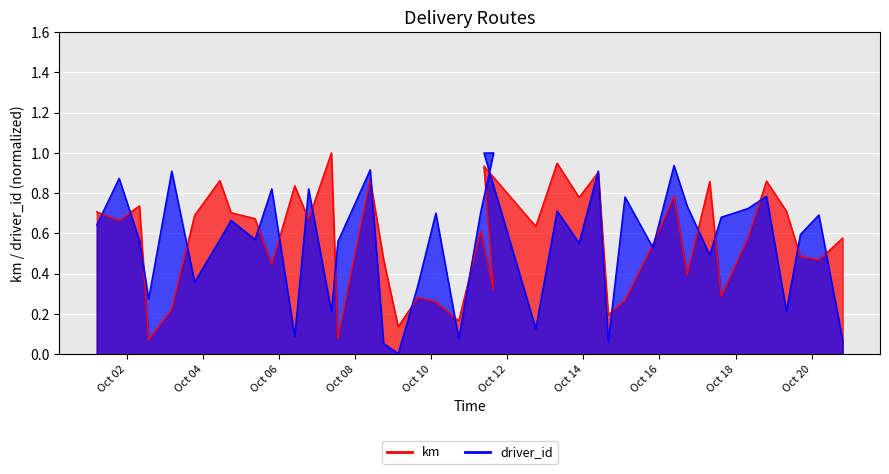

Is the value of km at 27 greater than the value of driver_id at 29?

No